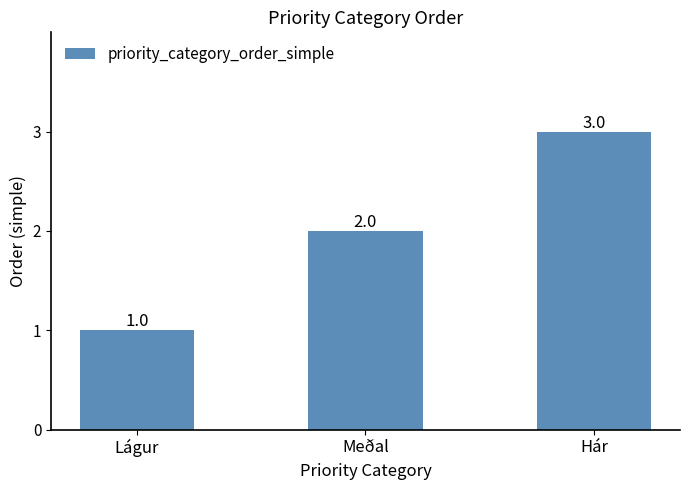

What is the ratio of the value at Hár to the value at Meðal?

1.5